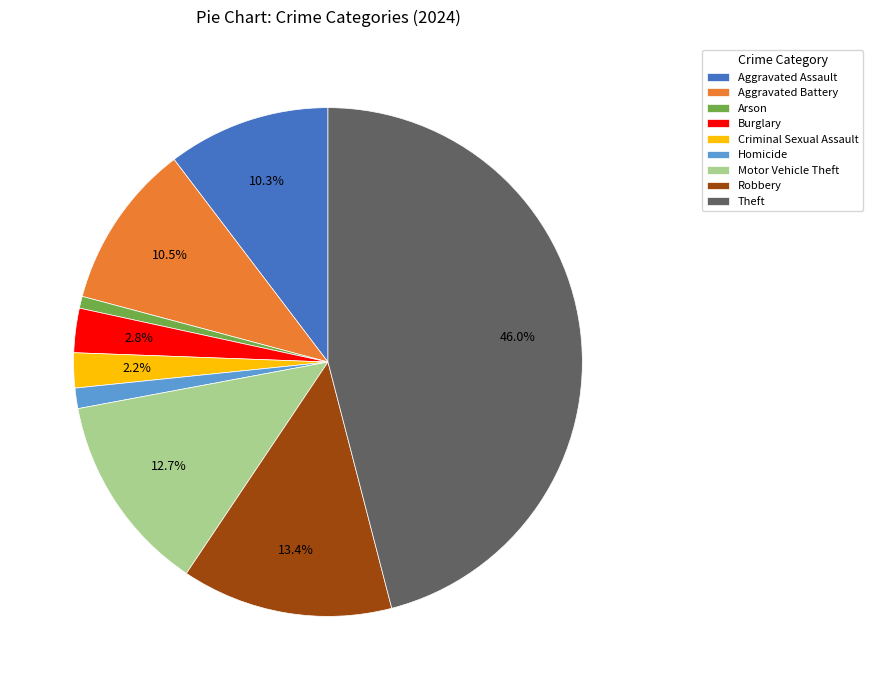

What percentage do Criminal Sexual Assault and Aggravated Battery together represent?

12.7%